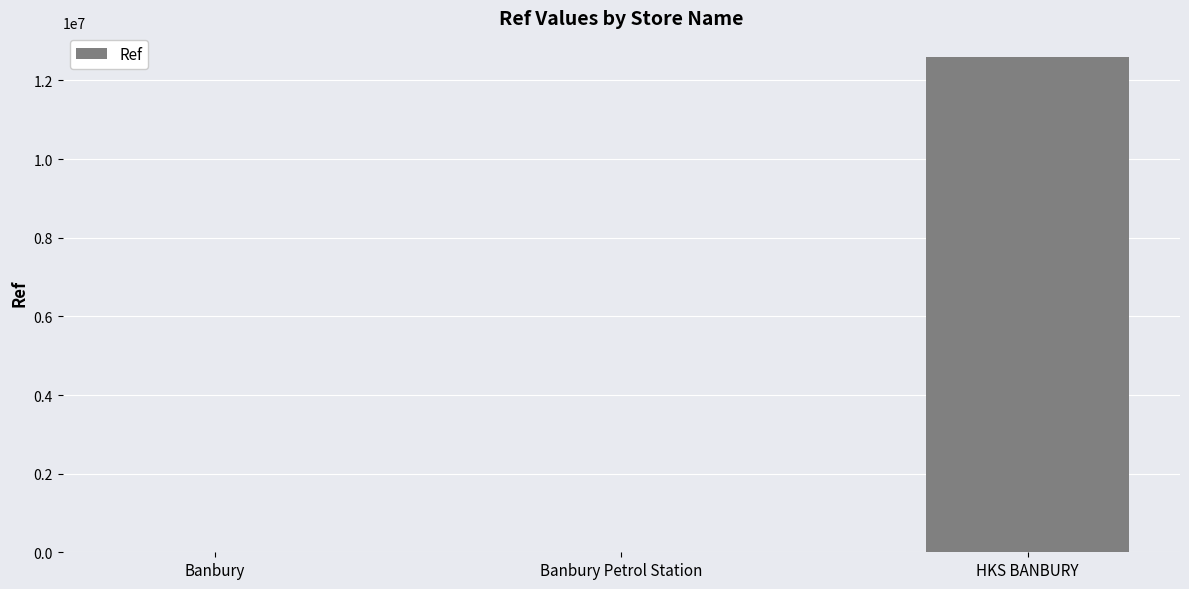

Which has a higher value, Banbury or HKS BANBURY?

HKS BANBURY